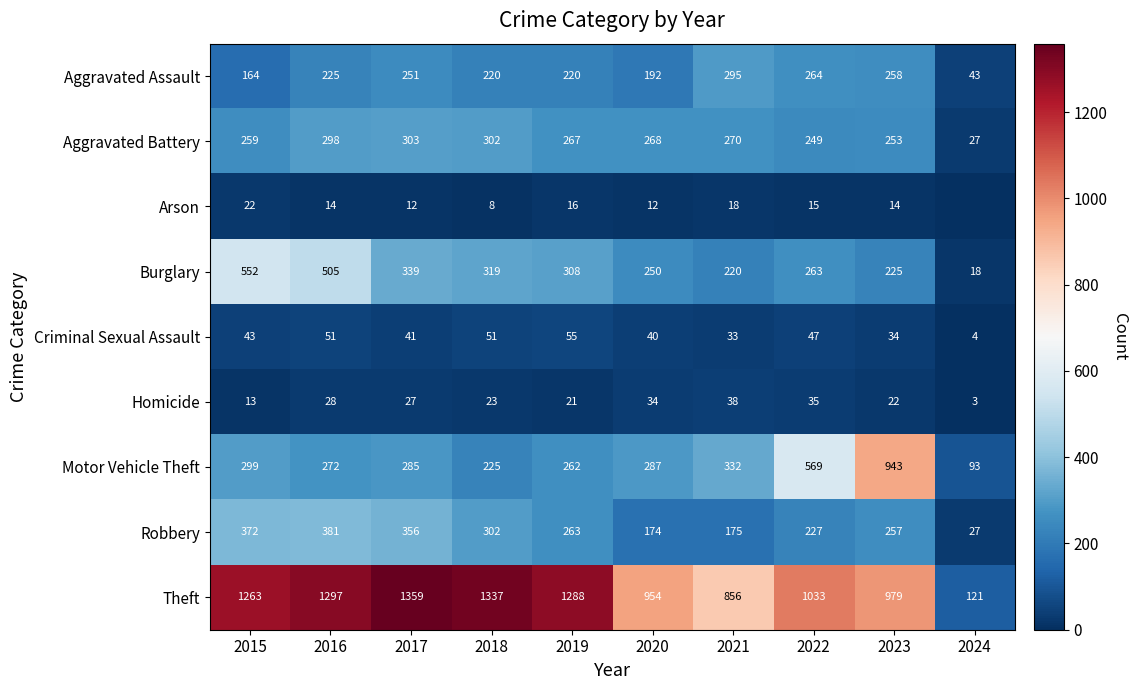

Rank the categories by Homicide value from highest to lowest.

2021, 2022, 2020, 2016, 2017, 2018, 2023, 2019, 2015, 2024